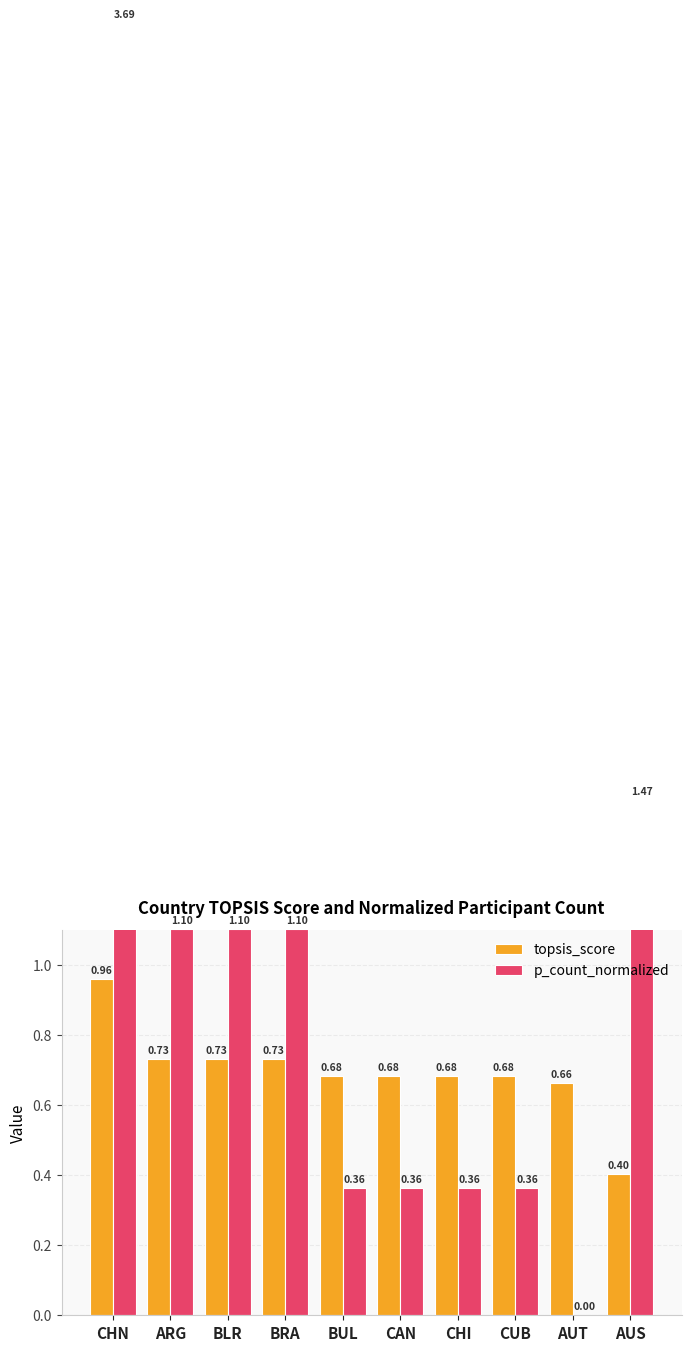

At which category is the sum across all series the highest?

CHN